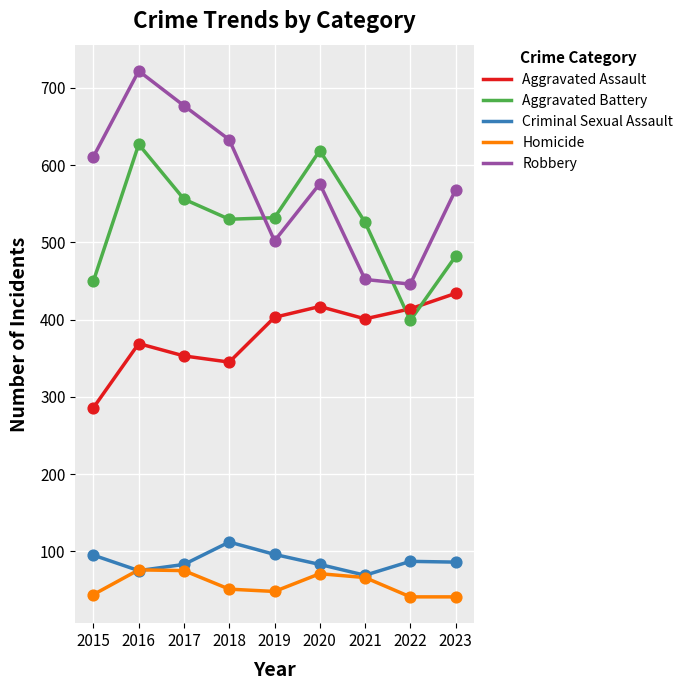

At how many categories does at least one series exceed 199?

9